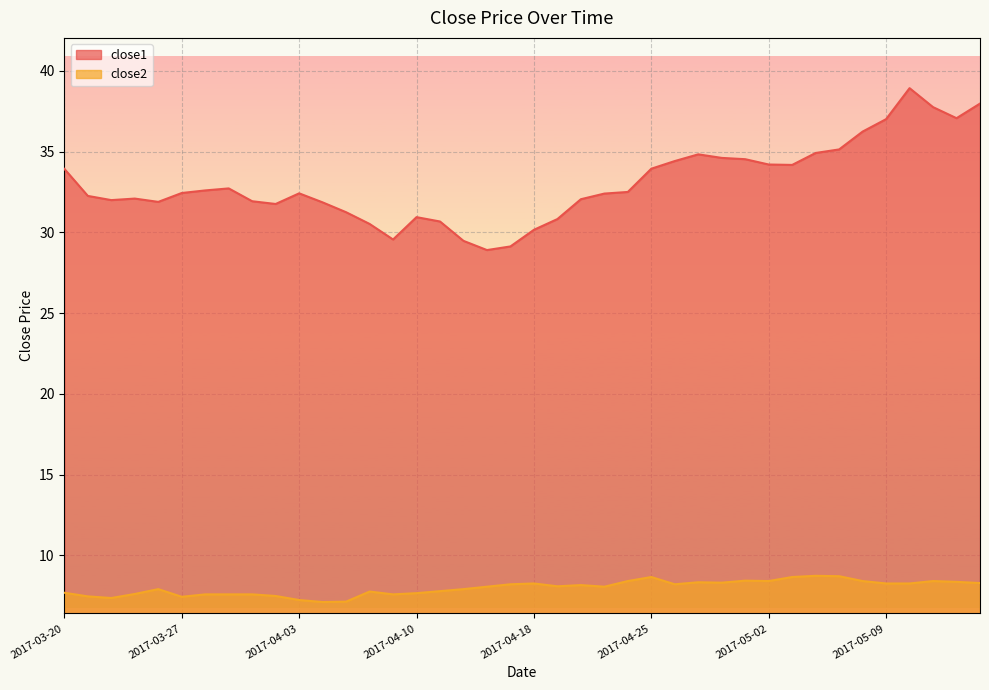

At which category does the chart reach its minimum across all series?

2017-04-04